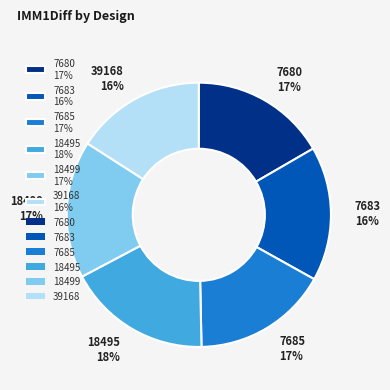

To the nearest percent, what portion does 18495 represent?

18%